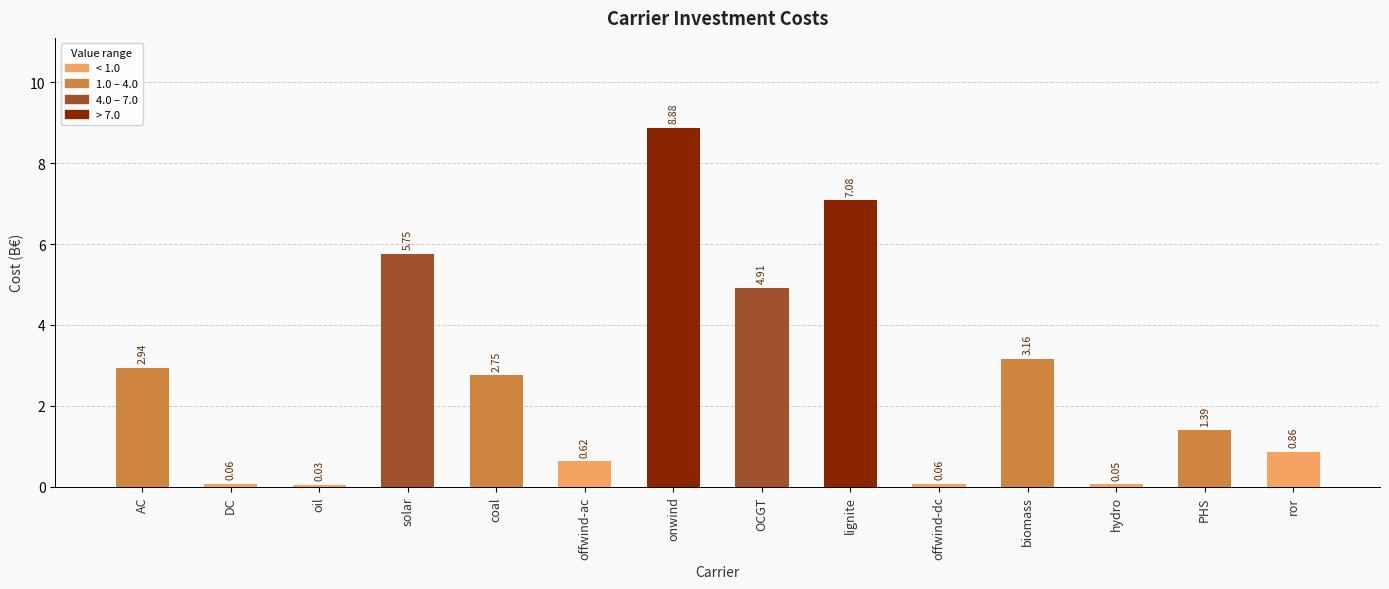

What is the difference between the values at coal and AC?

0.2